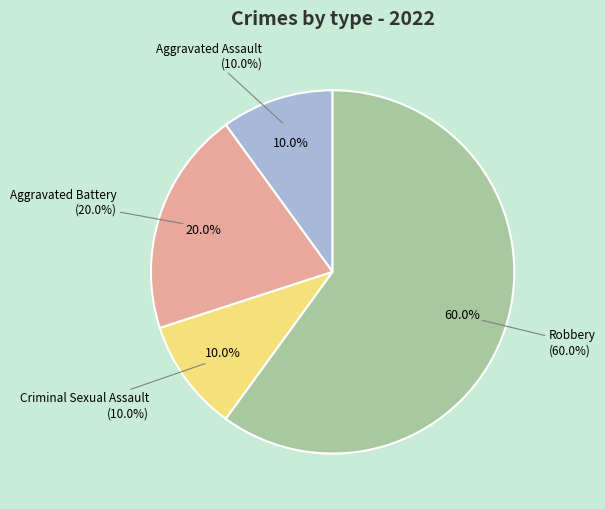

Rank the categories by value from lowest to highest.

Aggravated Assault, Criminal Sexual Assault, Aggravated Battery, Robbery